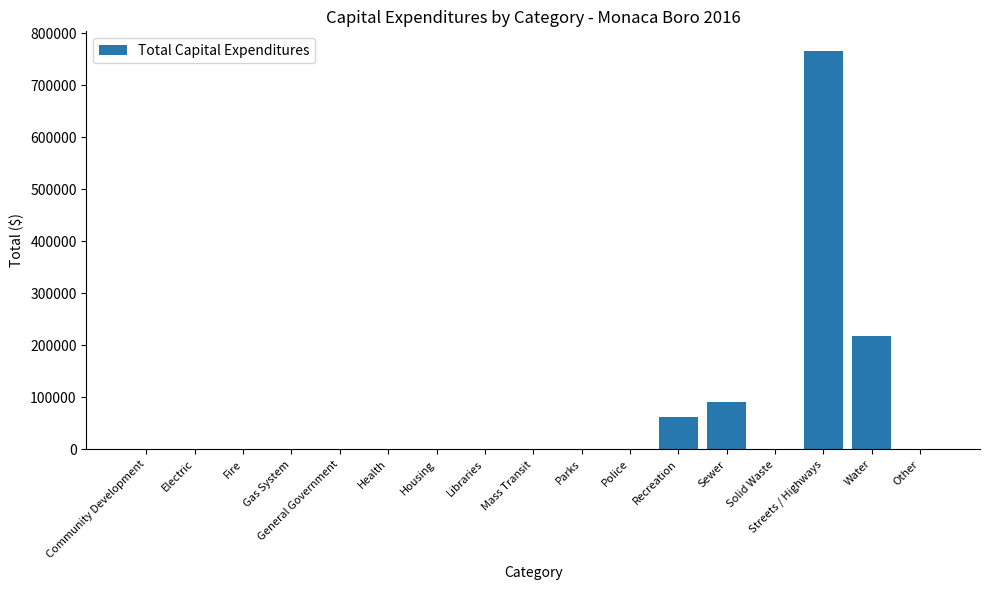

What value does the data have at Water, to the nearest 50?

217550